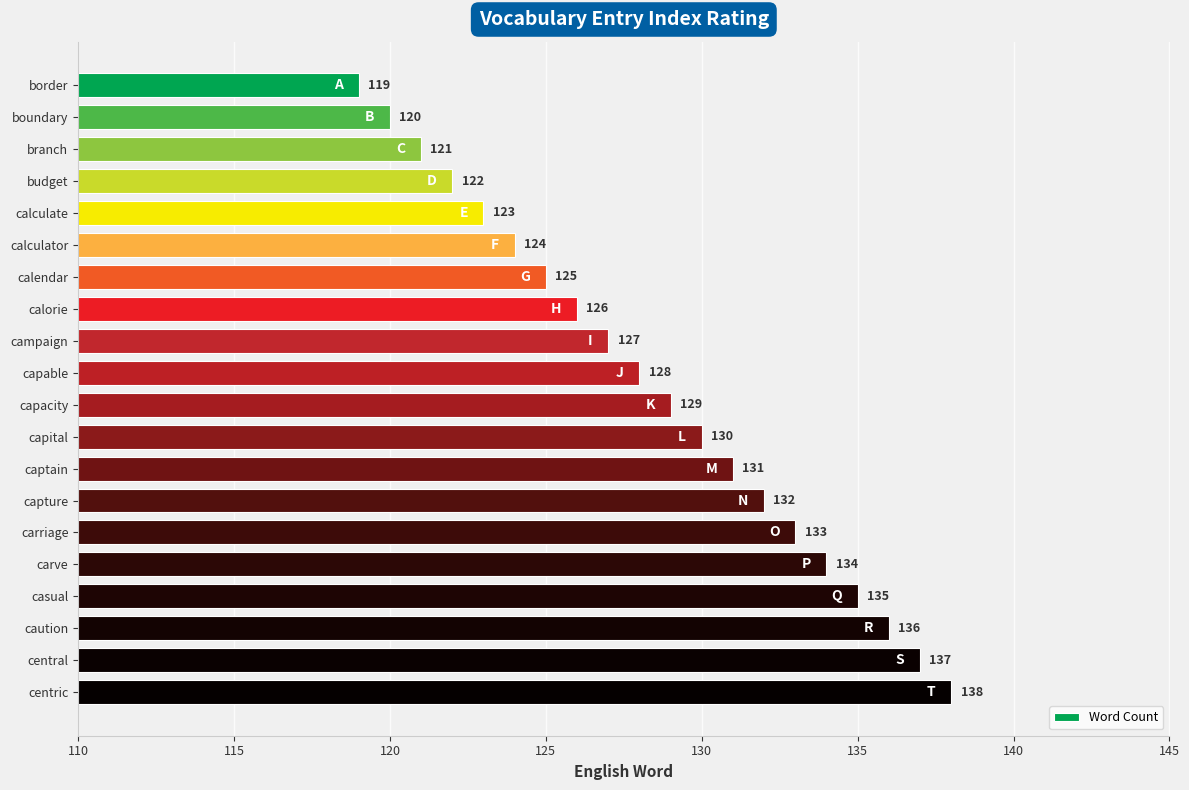

List the labels in order of value, largest first.

centric, central, caution, casual, carve, carriage, capture, captain, capital, capacity, capable, campaign, calorie, calendar, calculator, calculate, budget, branch, boundary, border